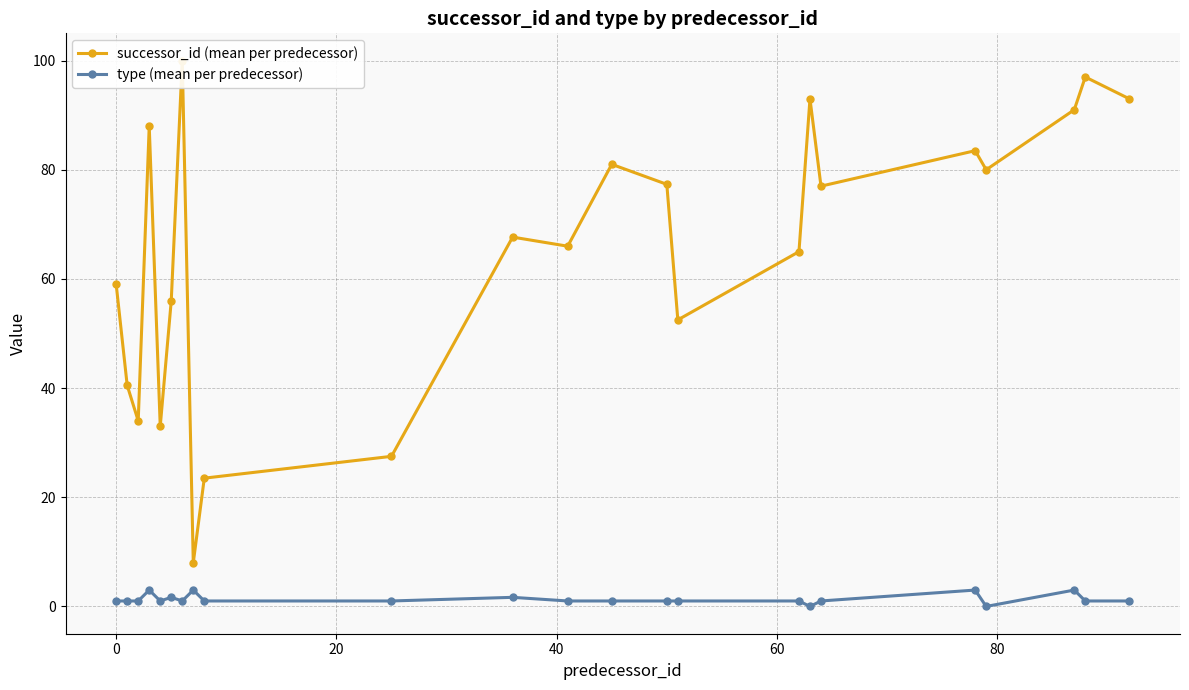

Which series has the largest total across all categories?

successor_id (mean per predecessor)